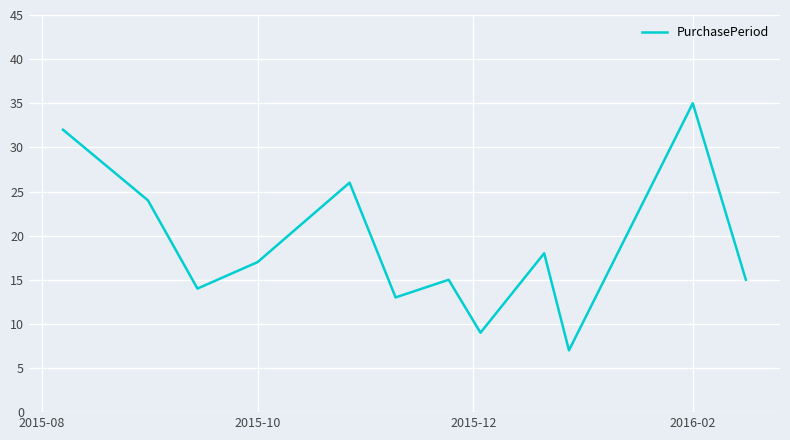

What is the smallest value displayed?

7